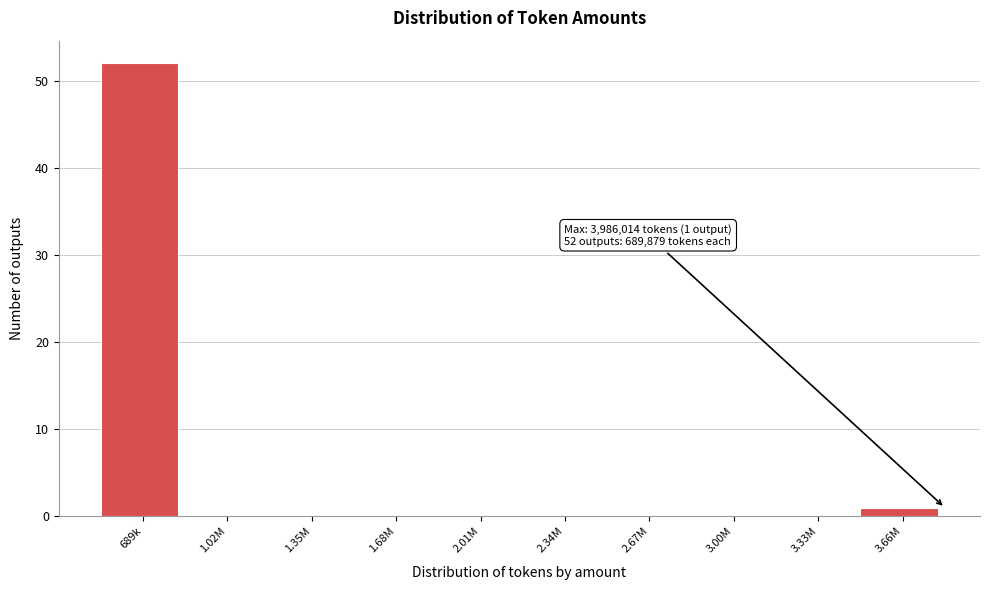

Reading left to right, extract all data points from this chart.

689k=52	1.02M=0	1.35M=0	1.68M=0	2.01M=0	2.34M=0	2.67M=0	3.00M=0	3.33M=0	3.66M=1